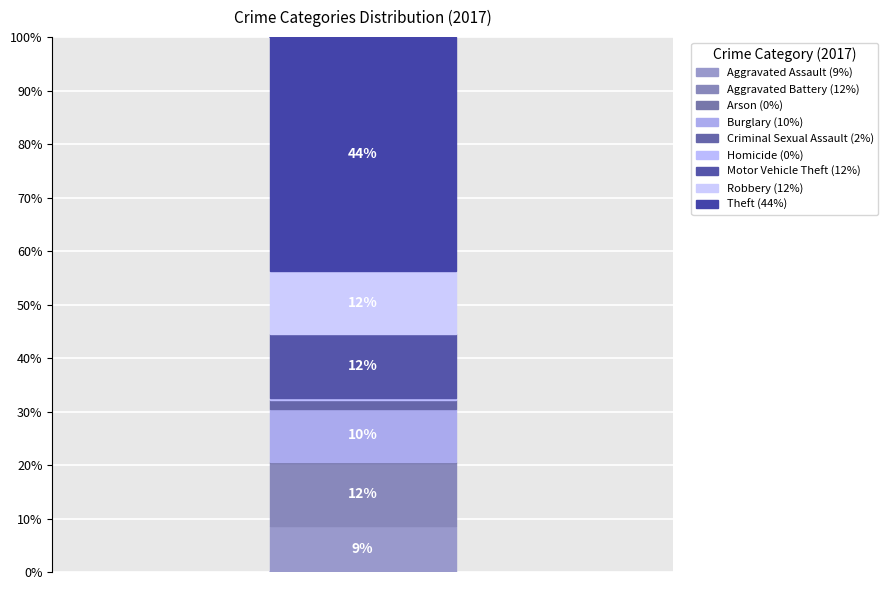

True or false: Criminal Sexual Assault accounts for 2% of the total.

True